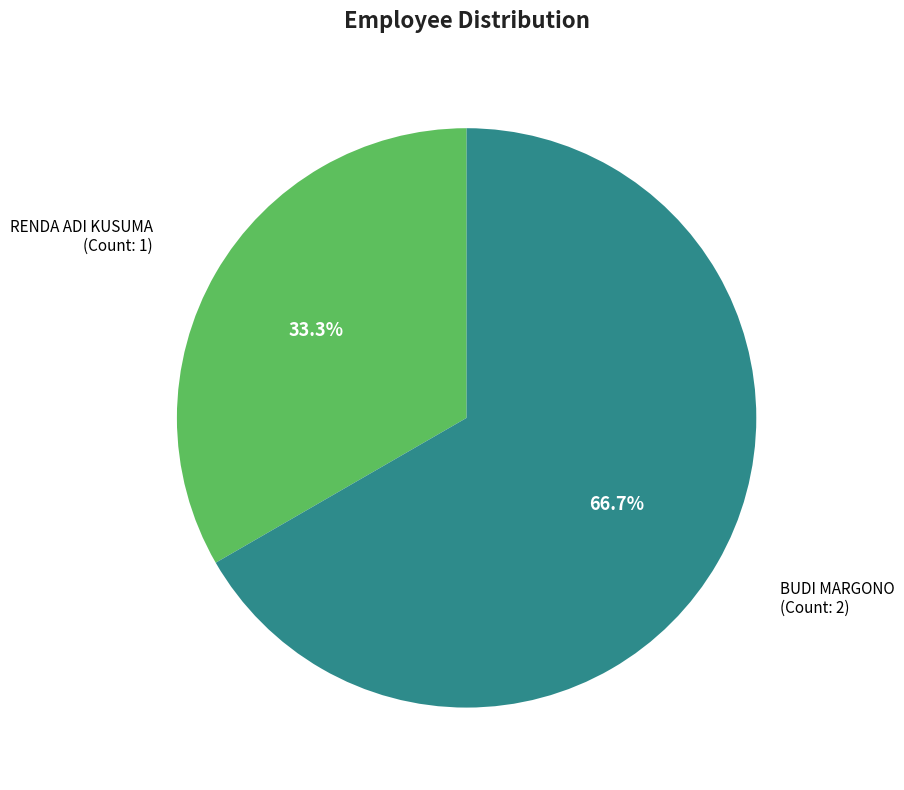

How many segments does this pie chart have?

2